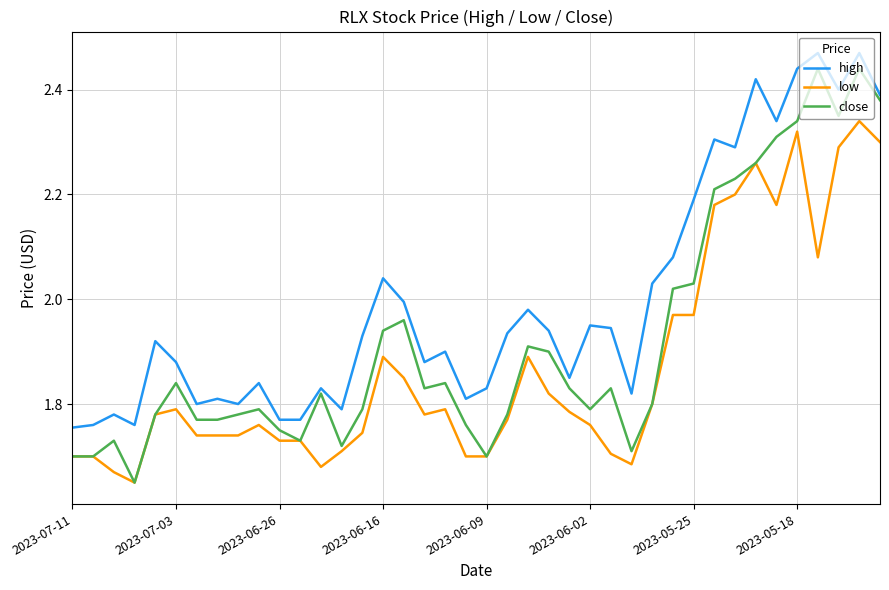

True or false: high and low intersect in this chart.

False